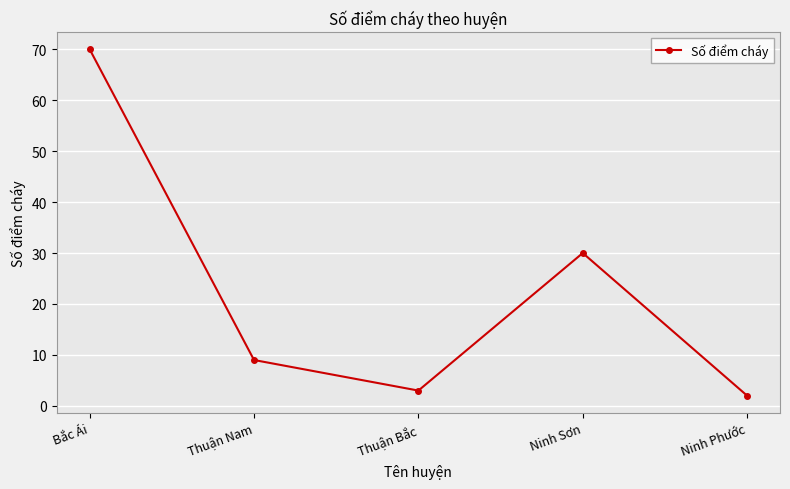

What is the label of the 3rd point from the left?

Thuận Bắc